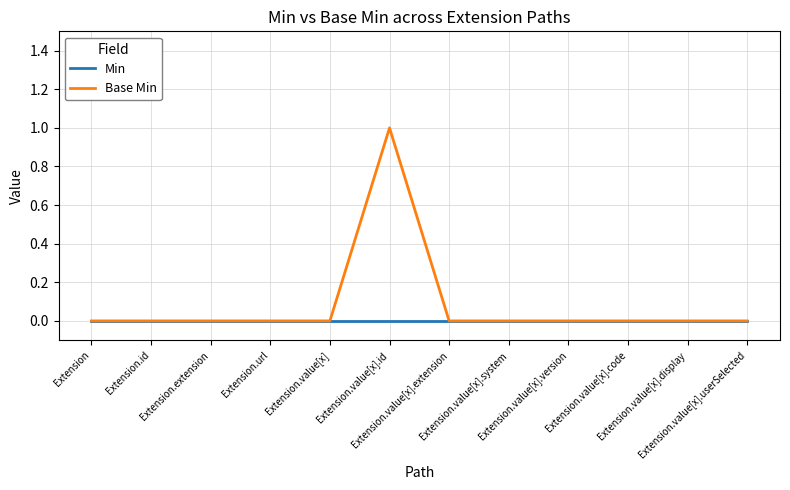

Reading right to left, list all the values displayed in this chart.

Min: 0	0	0	0	0	0	0	0	0	0	0	0
Base Min: 0	0	0	0	0	0	1	0	0	0	0	0